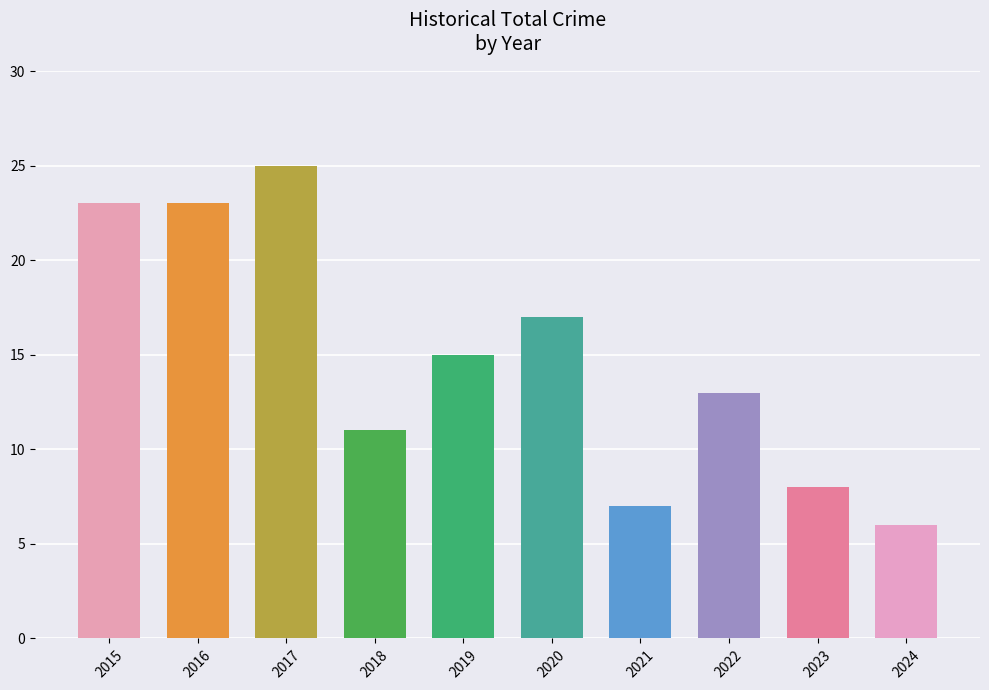

What is the average value?

15